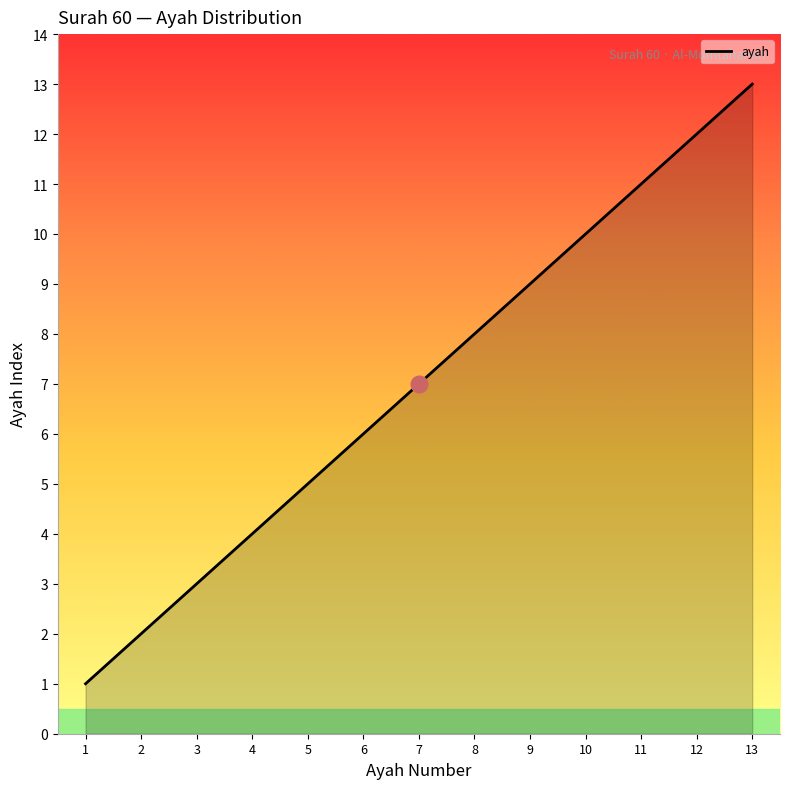

What is the greatest value displayed?

13